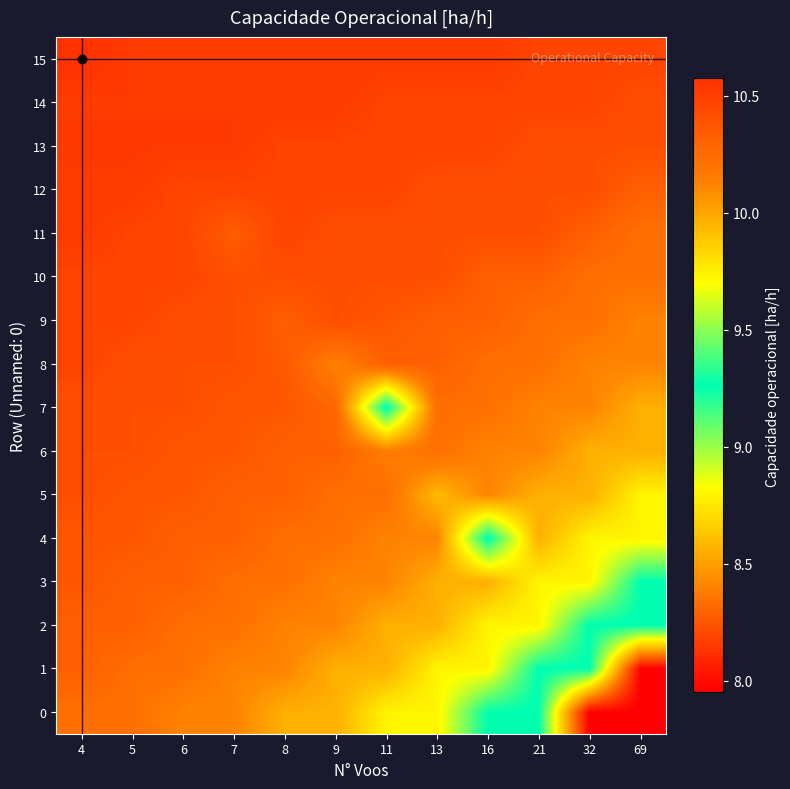

What is the difference between the highest and lowest values at 69?

2.5